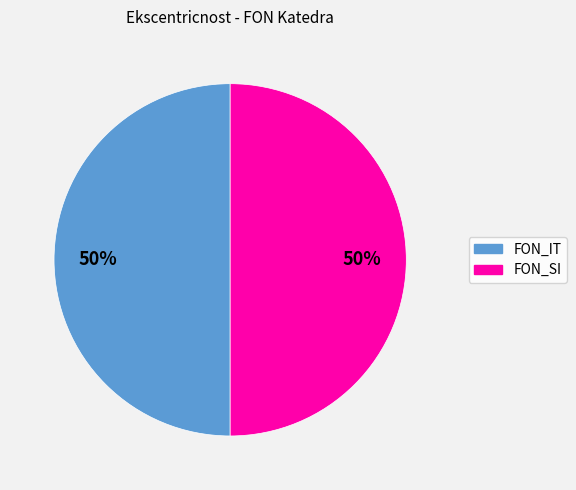

To the nearest percent, what is the average slice percentage?

50%